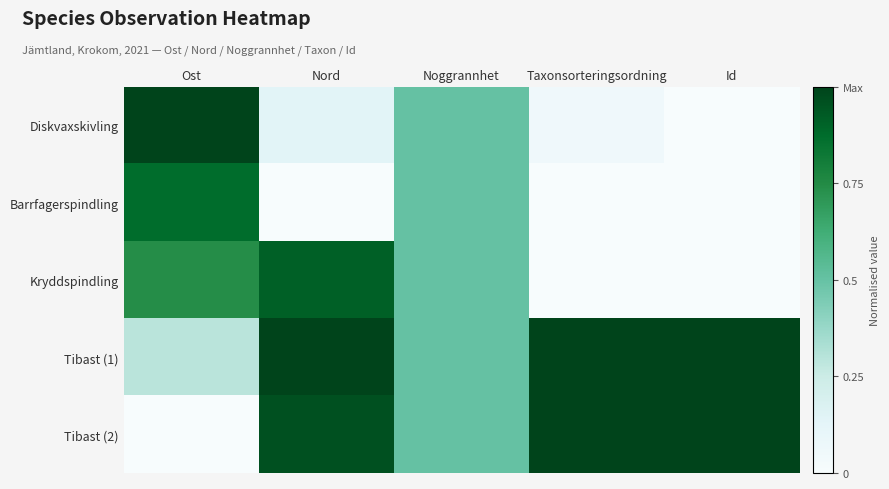

Rank the series at Nord from highest to lowest value.

Tibast (1), Tibast (2), Kryddspindling, Diskvaxskivling, Barrfagerspindling